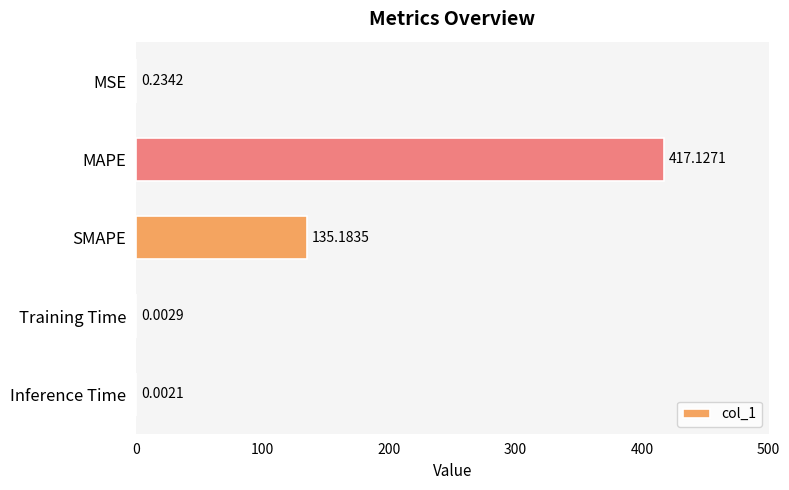

Between MAPE and MSE, which is larger?

MAPE